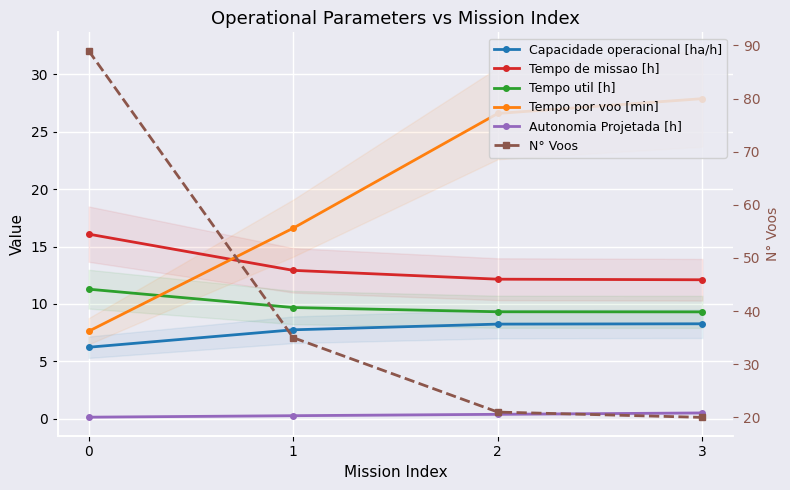

How many values in the N° Voos series are below 35?

2